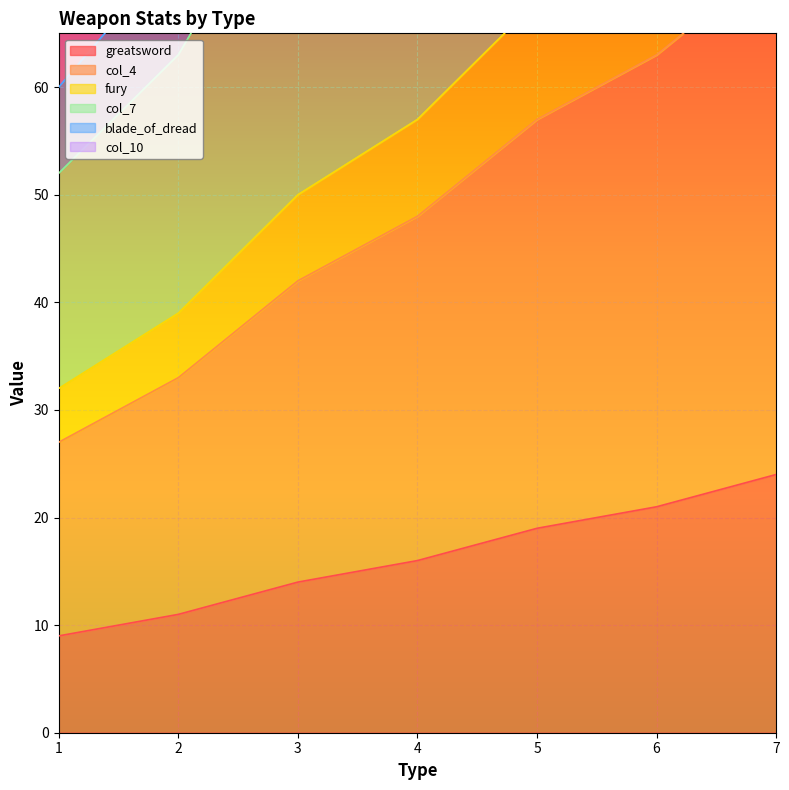

At which category does the chart reach its peak across all series?

7